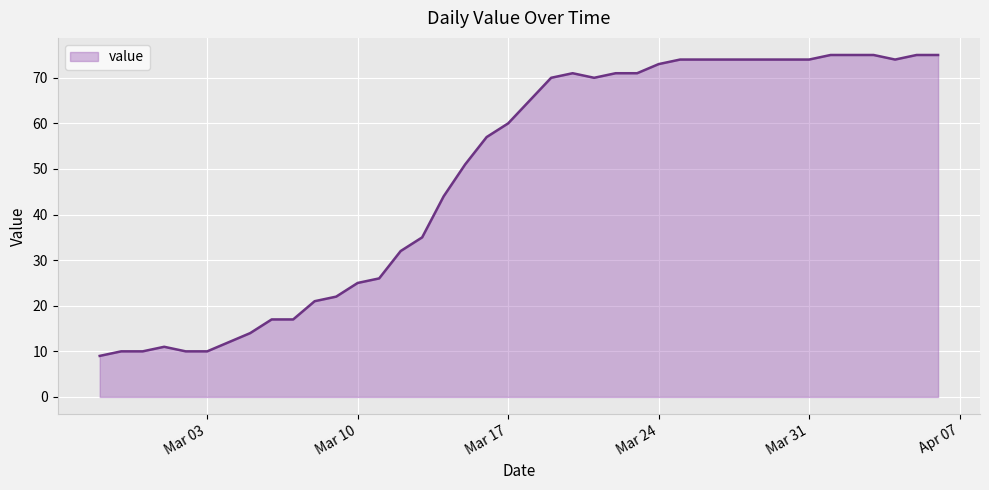

What is the greatest value displayed?

75